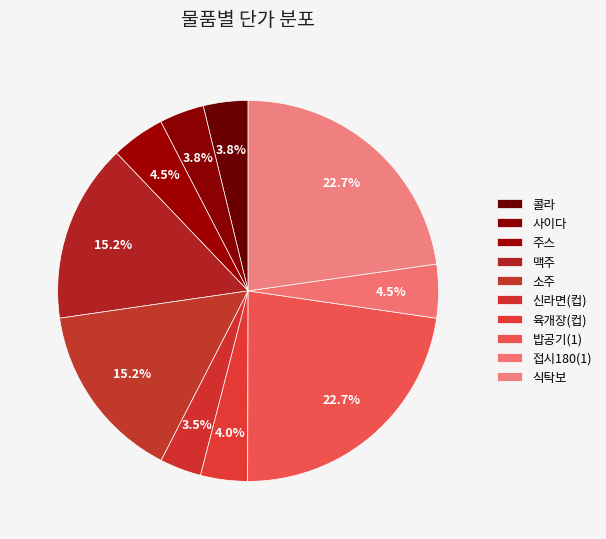

How many segments does this pie chart have?

10